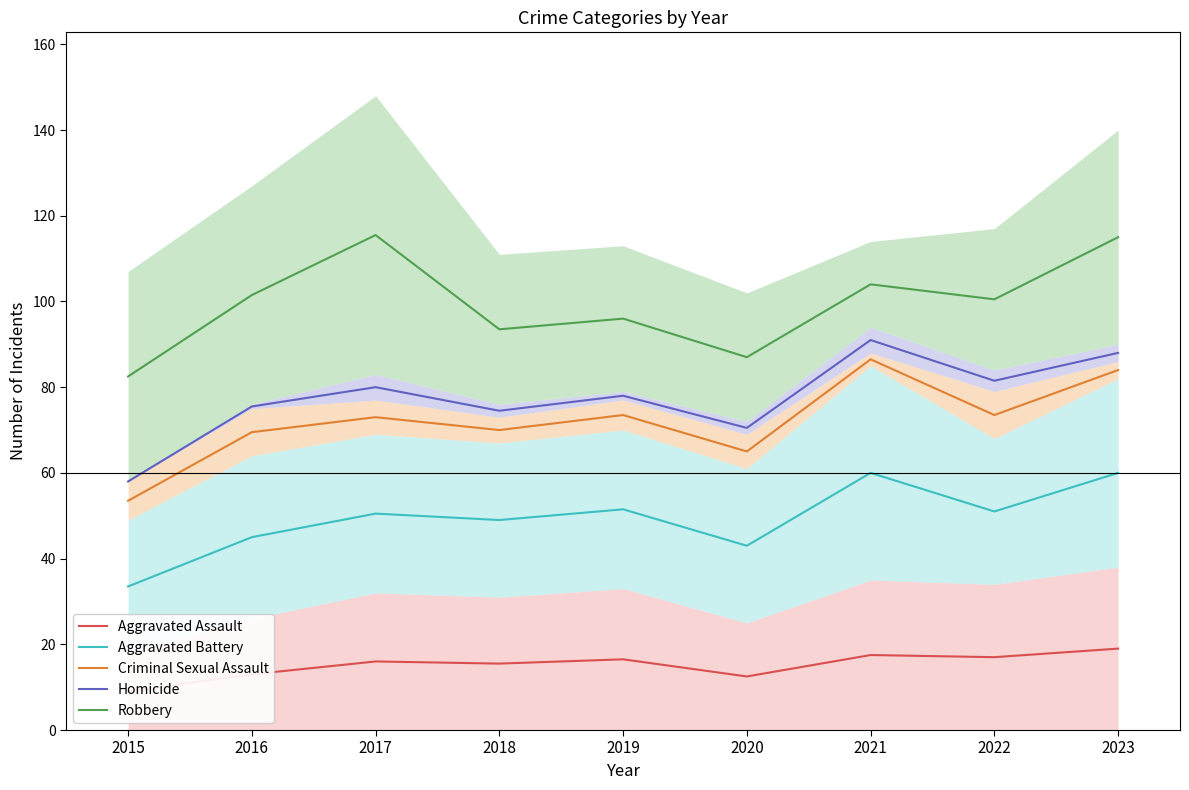

How many lines are shown in the chart?

5